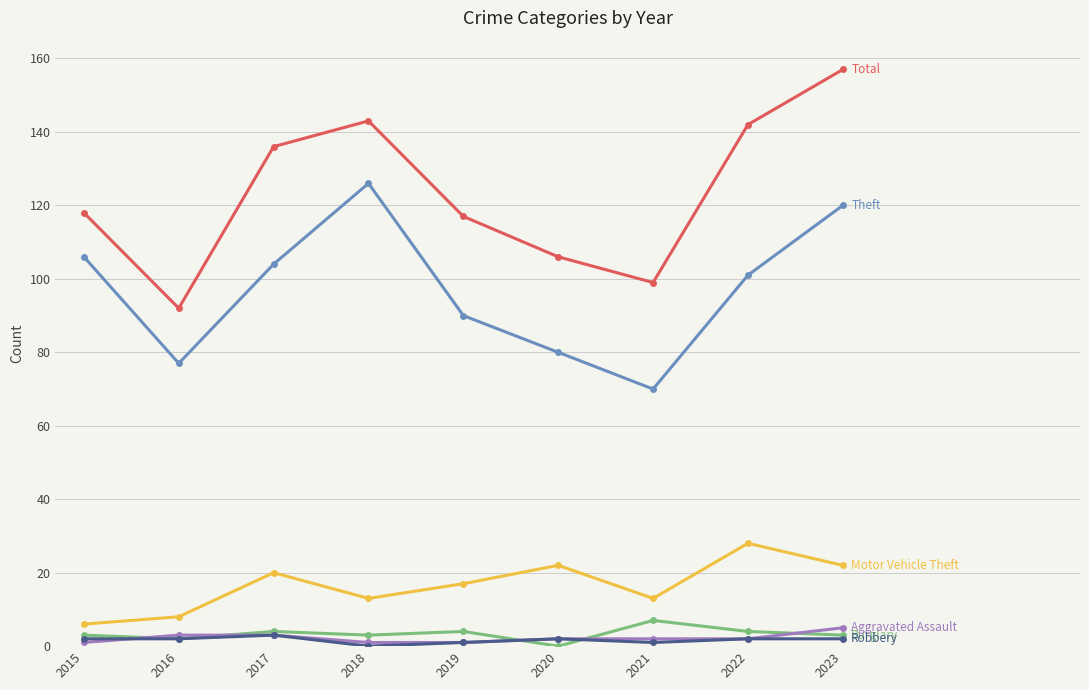

Count the number of categories in the chart.

9